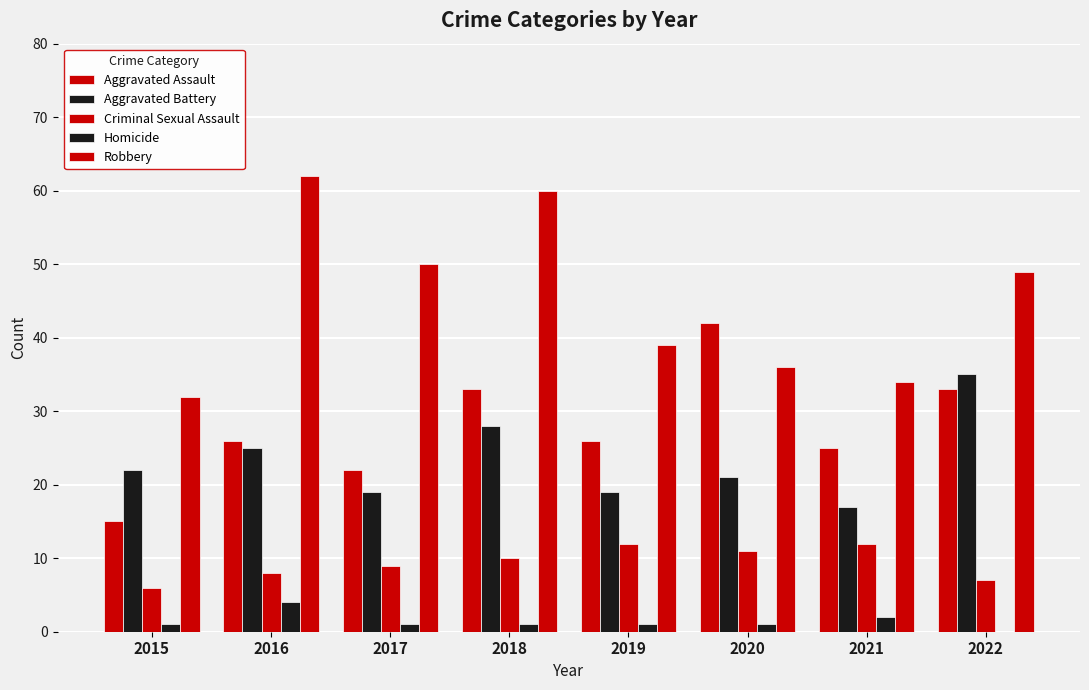

What is the spread (max minus min) of values at 2017?

49